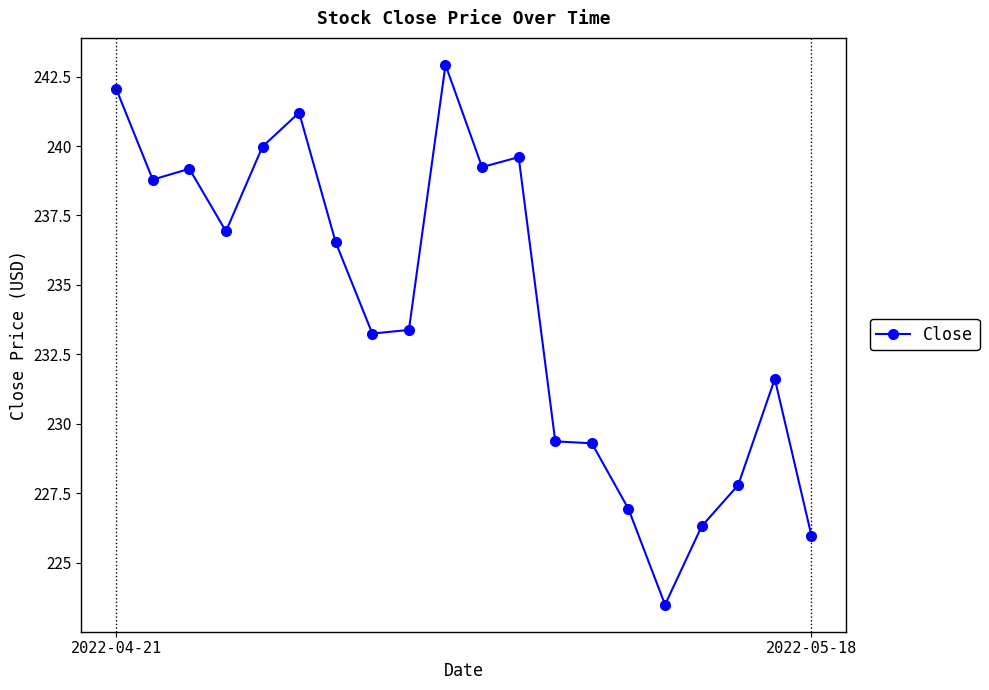

What is the minimum value shown in the chart?

223.5